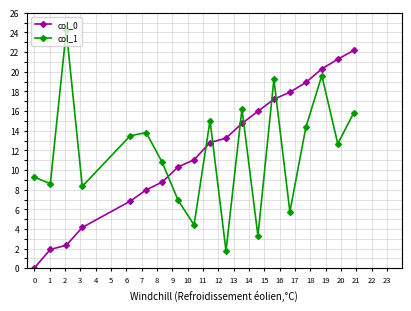

True or false: col_1 and col_0 intersect in this chart.

True